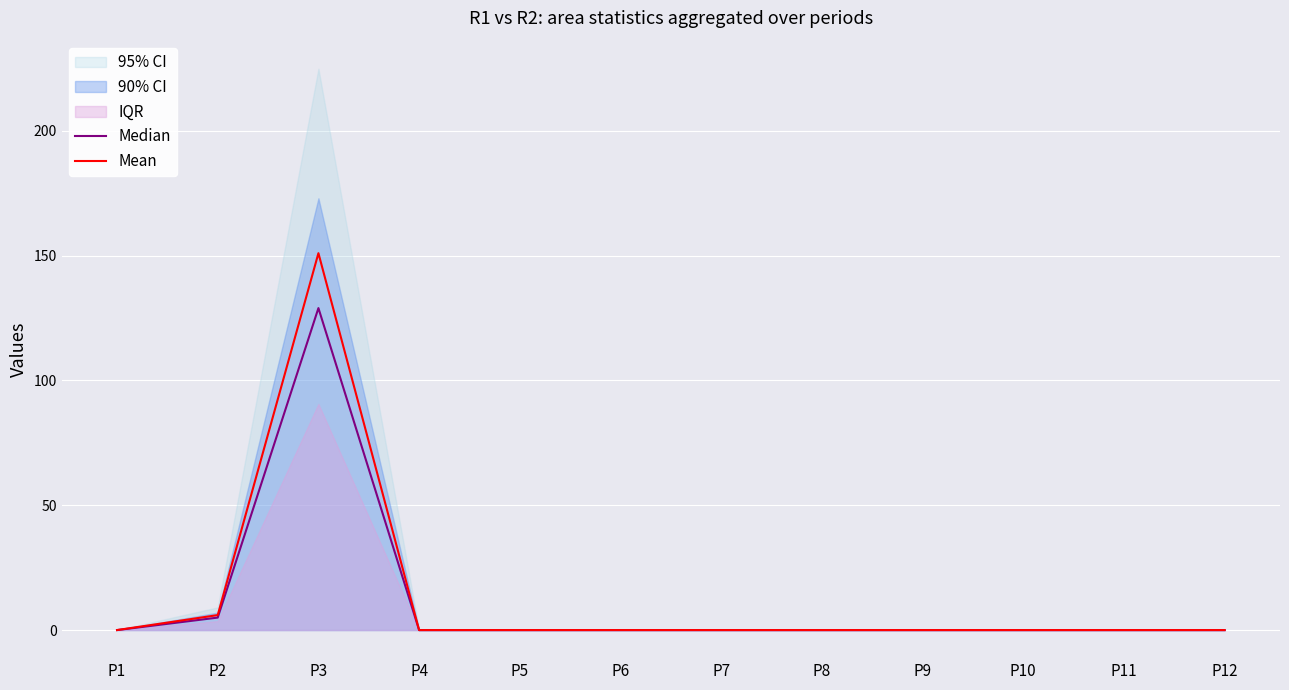

At which category is the sum across all series the highest?

P3